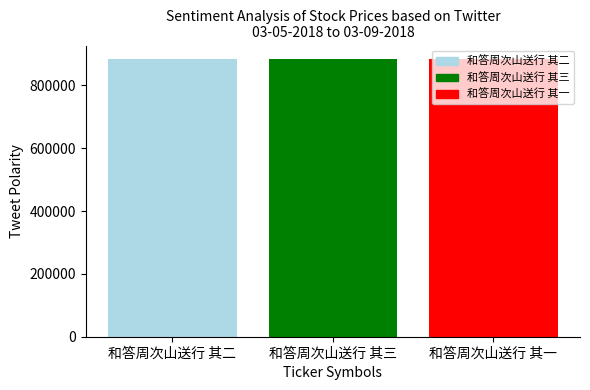

How many values are below 882752?

1